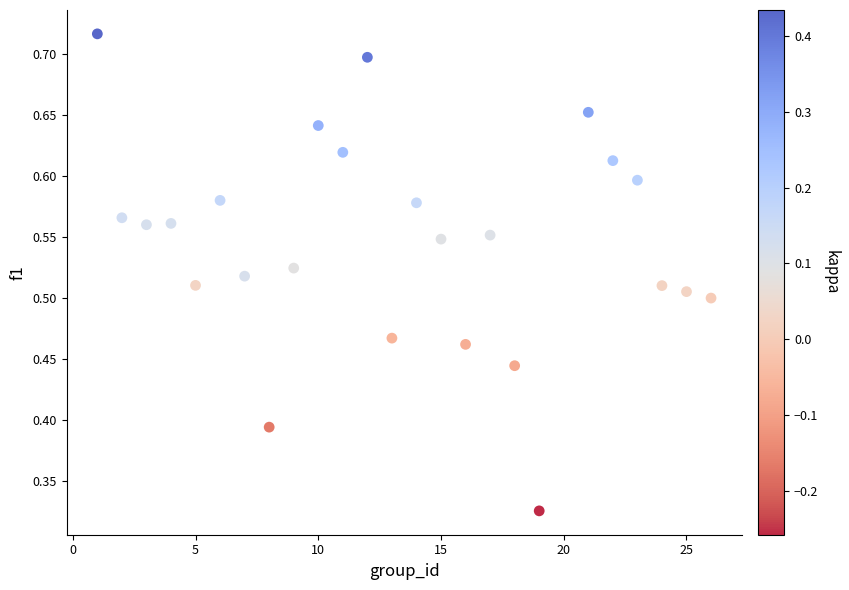

What is the range of X values (max minus min)?

25.0